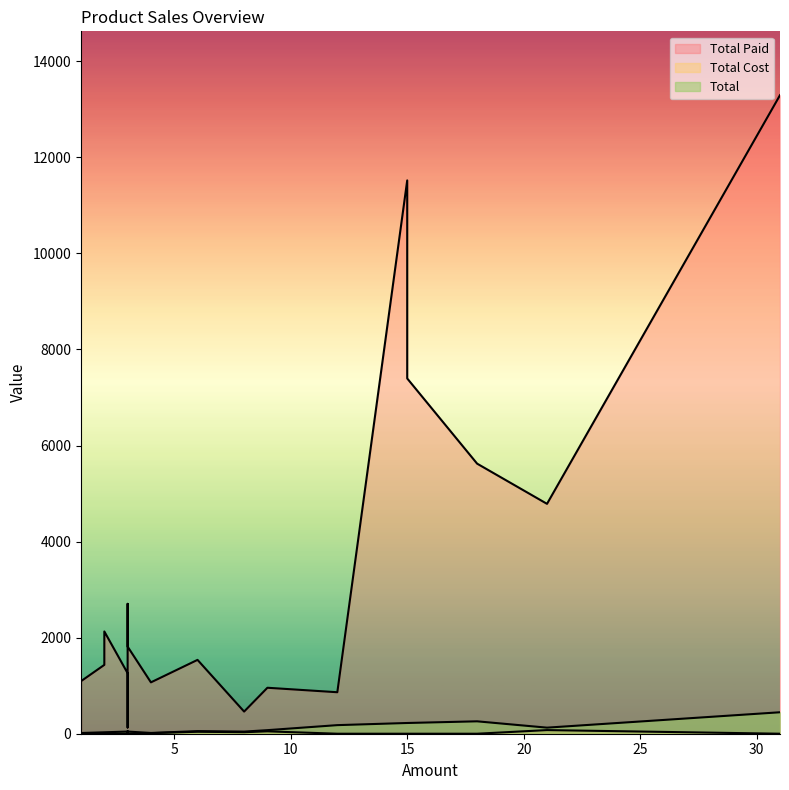

True or false: Total Paid and Total Cost intersect in this chart.

False